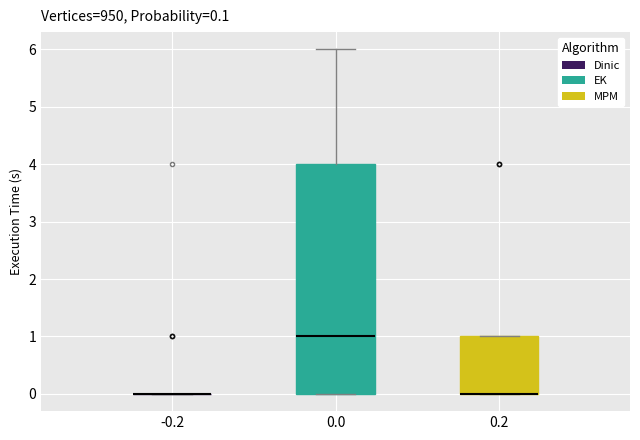

Which box is the tallest, from its lower edge to its upper edge?

0.0